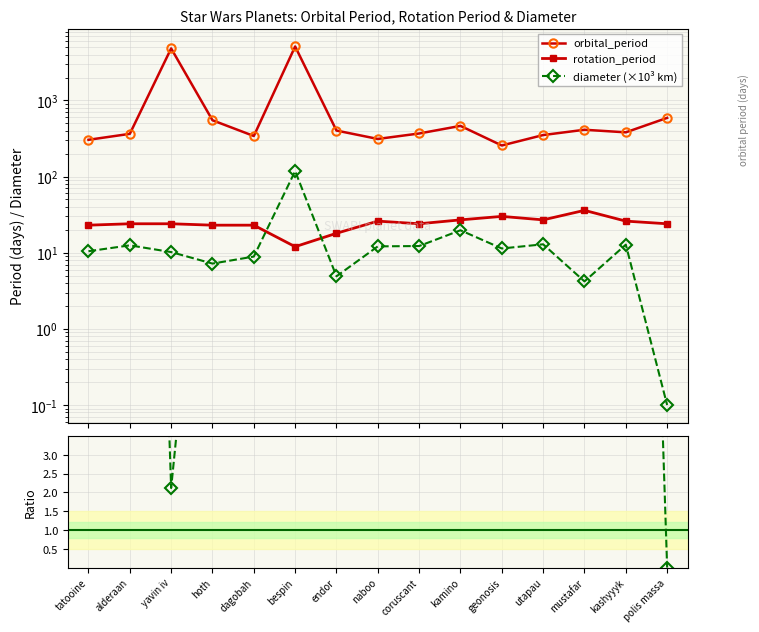

Which series changed the most between naboo and coruscant?

orbital_period